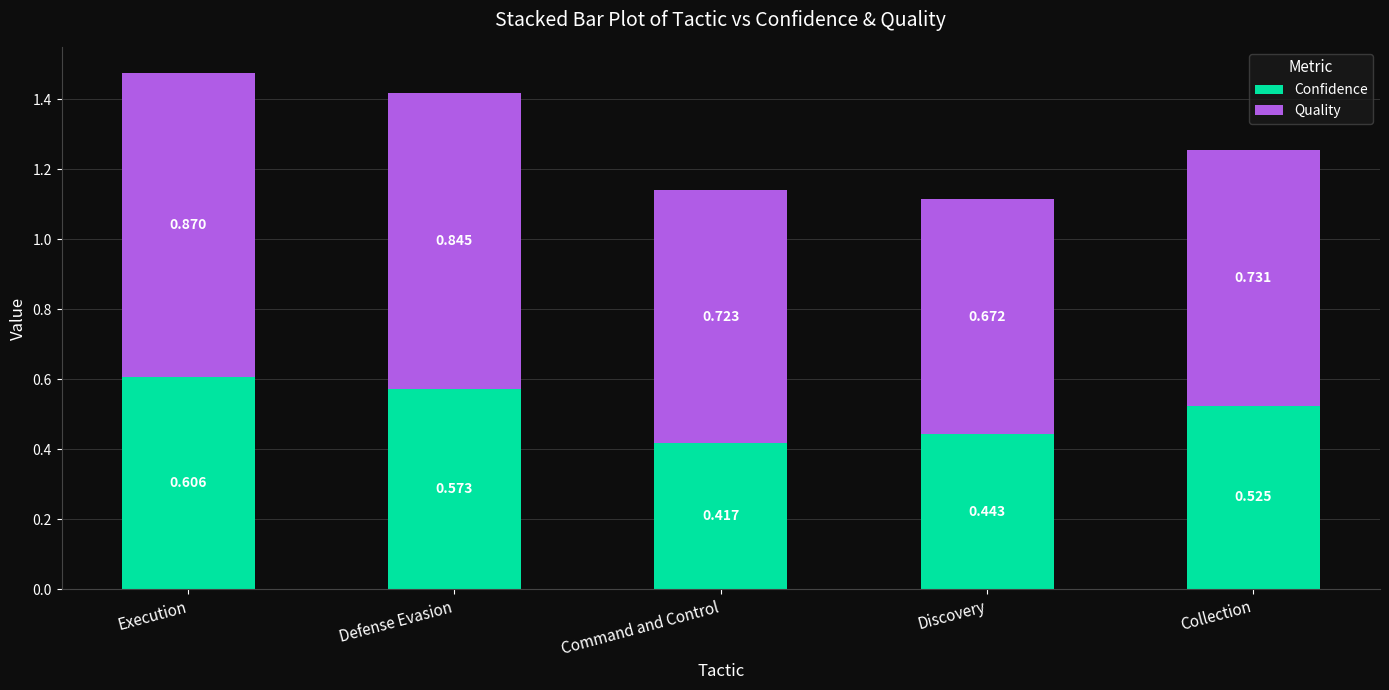

Where is Confidence nearest to the value 0?

Command and Control